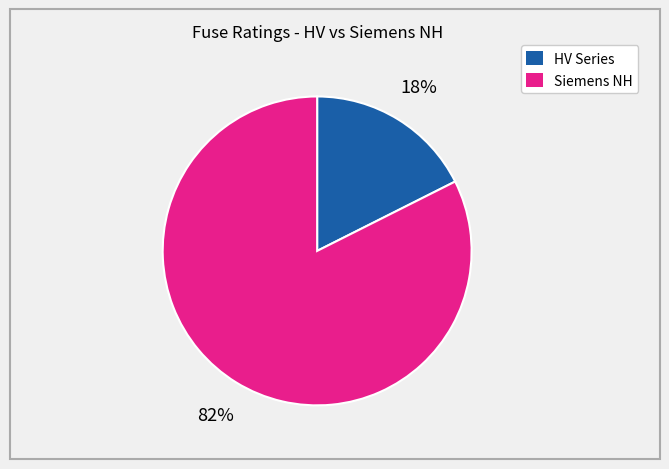

Is there any slice that represents more than half of the pie?

Yes